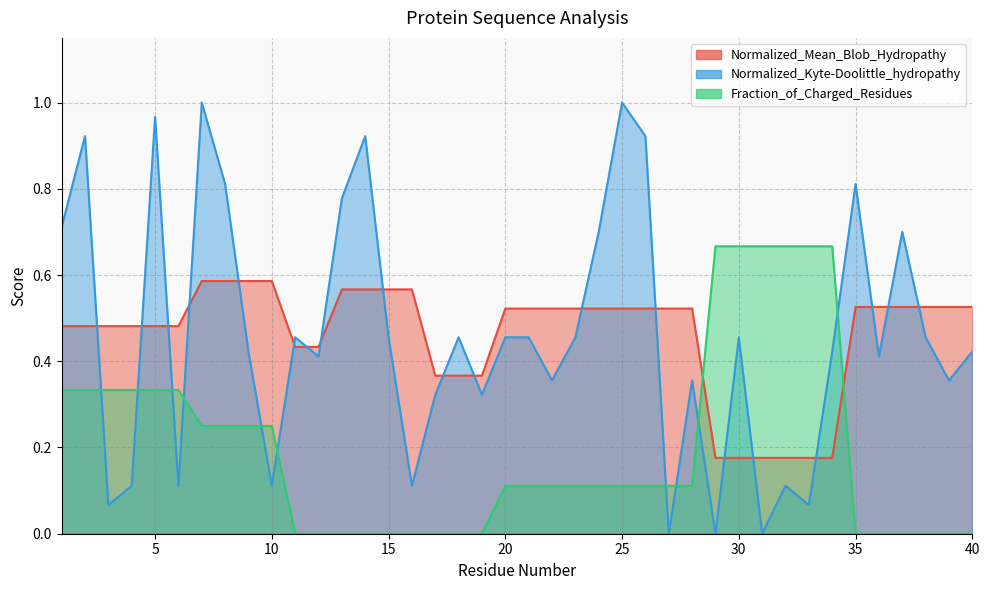

Which series has the largest range (max minus min)?

Normalized_Kyte-Doolittle_hydropathy